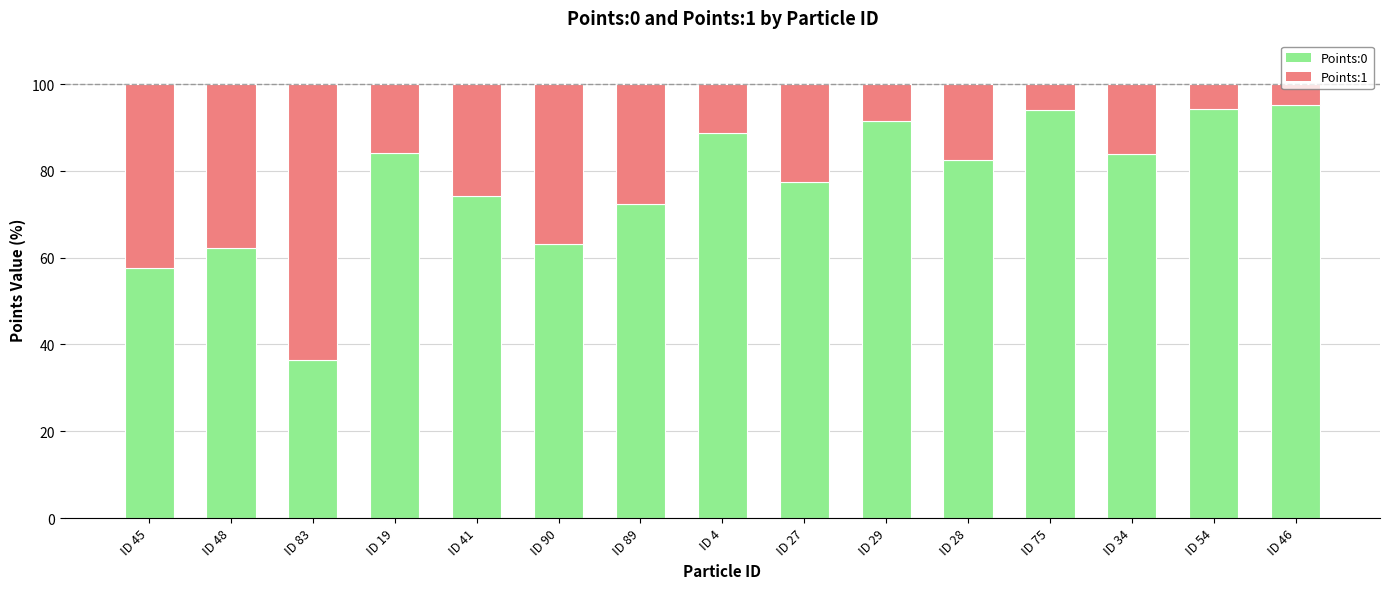

True or false: Points:0 has a value of 50.1 at ID 29.

False